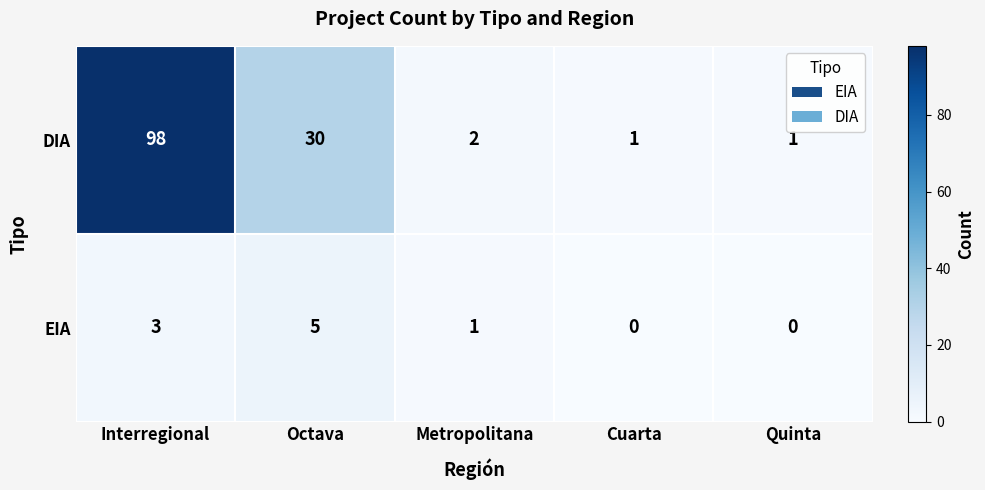

Is it true that DIA equals 30 at Octava?

True